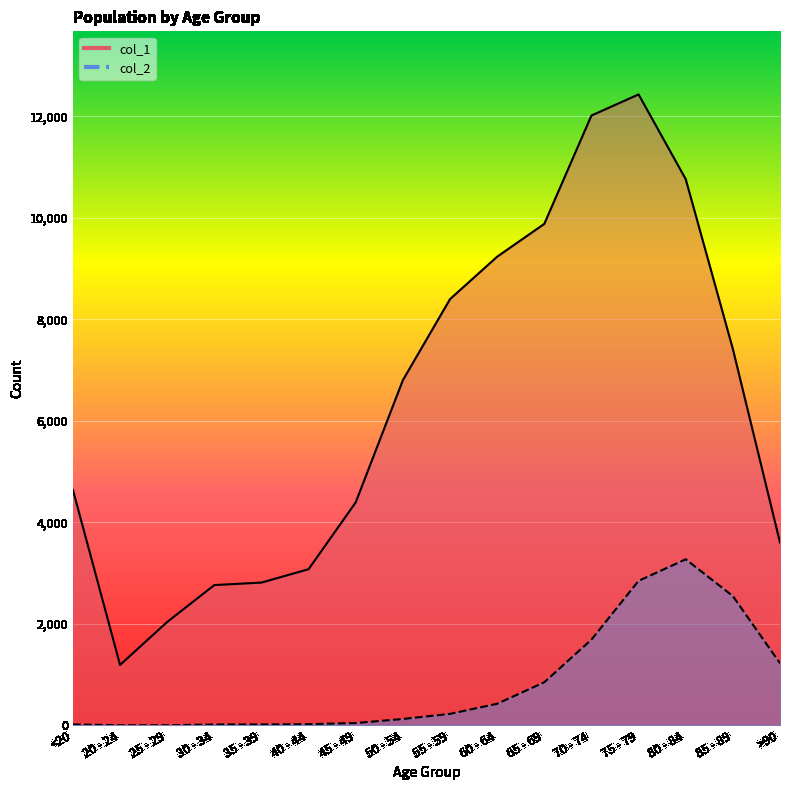

True or false: col_2 and col_1 intersect in this chart.

False